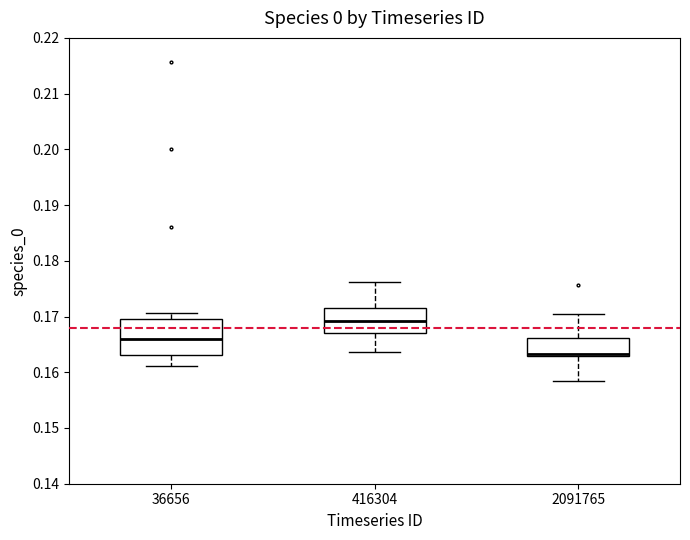

Which box is the tallest, from its lower edge to its upper edge?

36656